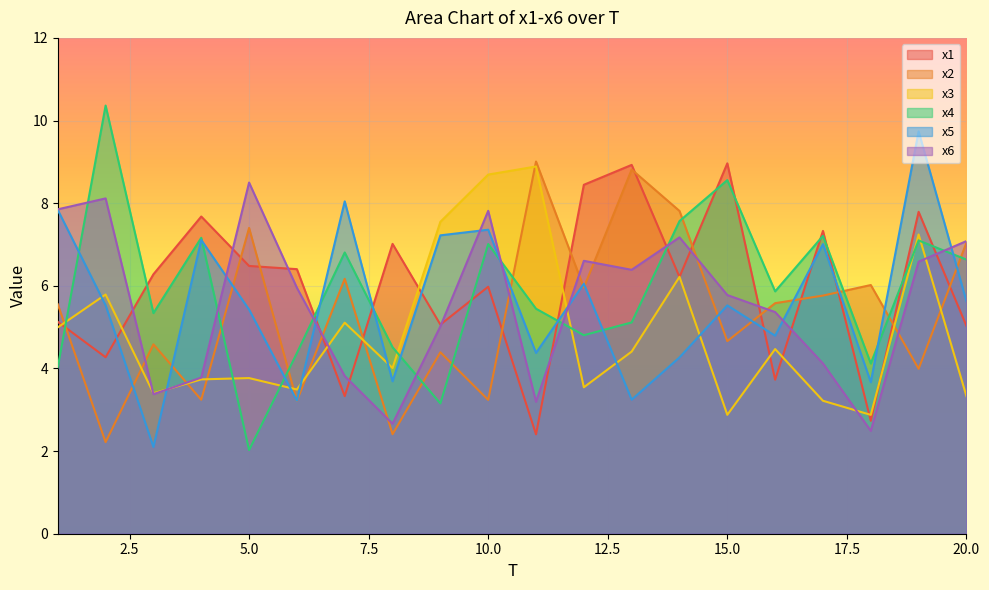

Is the value of x4 at 7 greater than the value of x3 at 14?

Yes